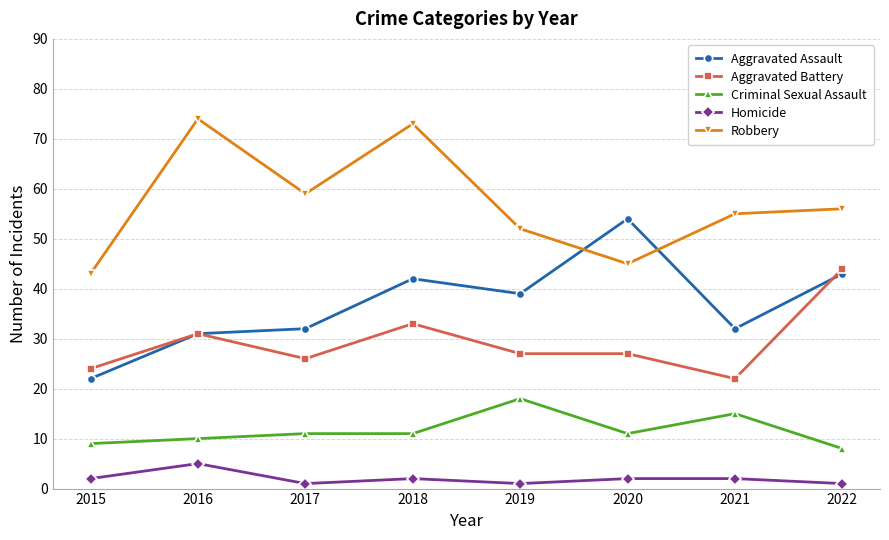

What is the lowest value of the Criminal Sexual Assault series?

8